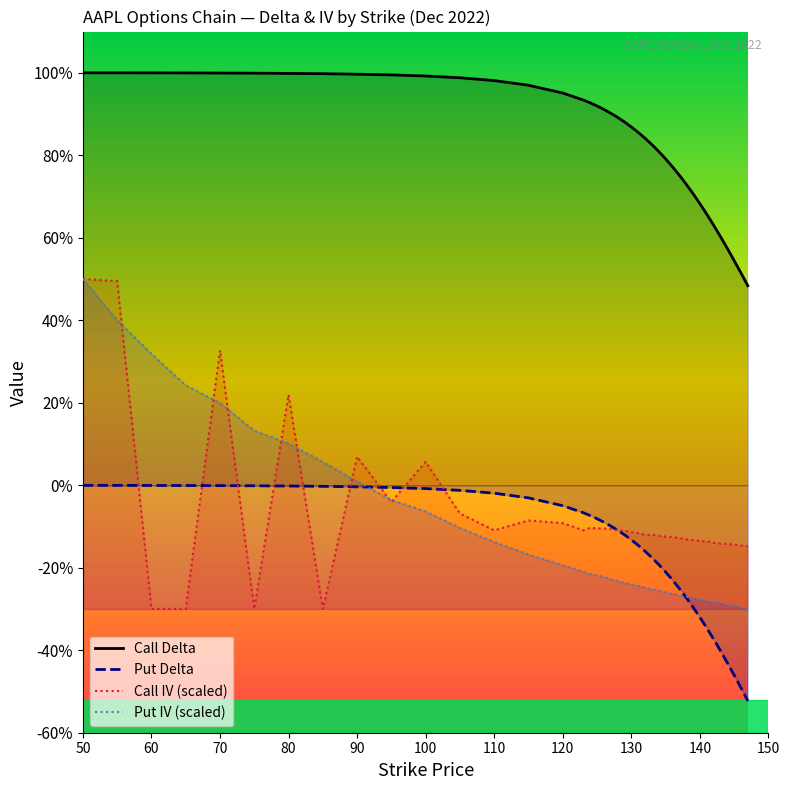

What is the average value of the Call IV (scaled) series?

-0.1